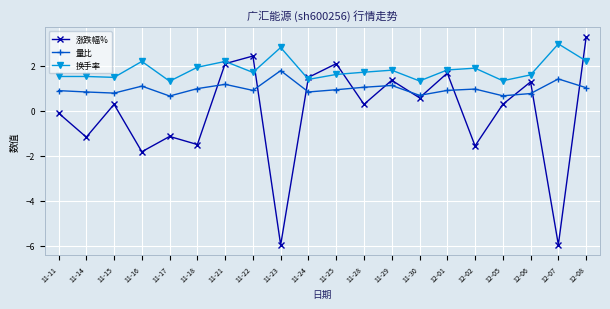

True or false: 涨跌幅% has more than 0 interior local peaks.

True